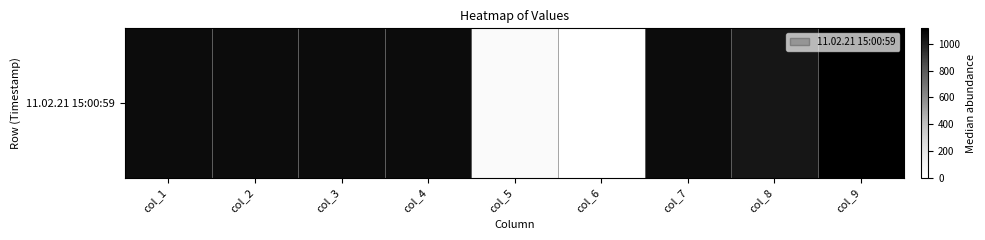

How many series are shown in this chart?

1